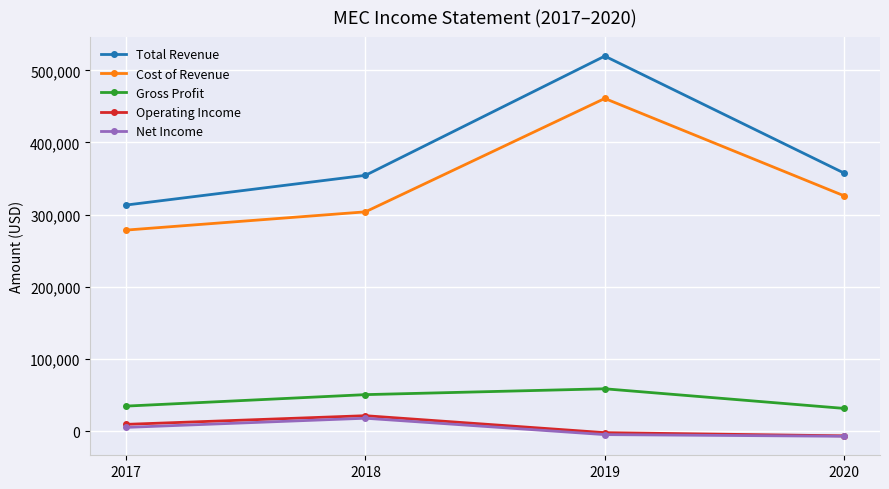

List the labels in order of Cost of Revenue value, smallest first.

2017, 2018, 2020, 2019